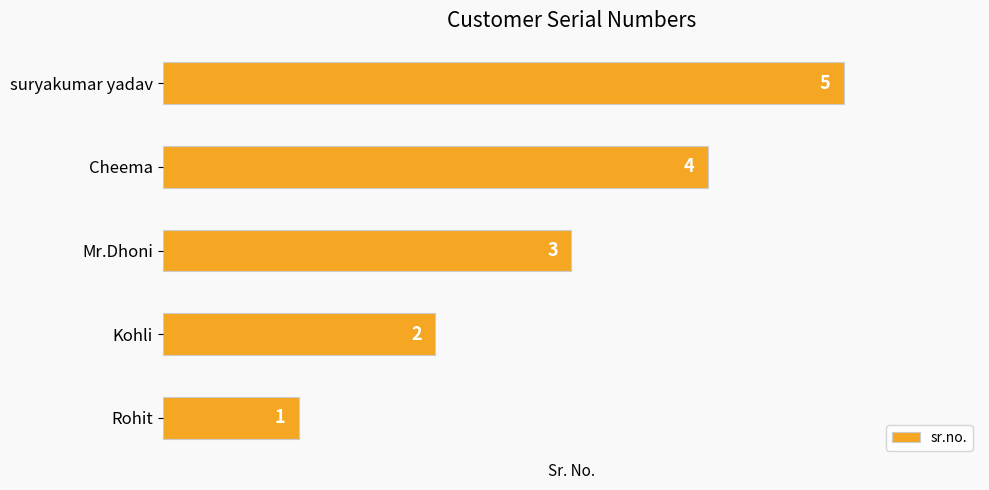

What is the average value?

3